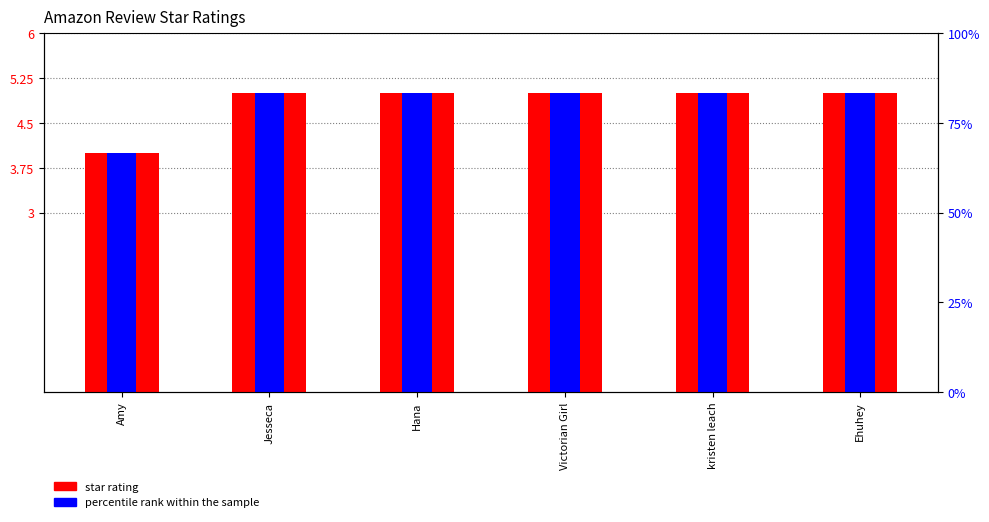

What is the minimum value shown in the chart?

4